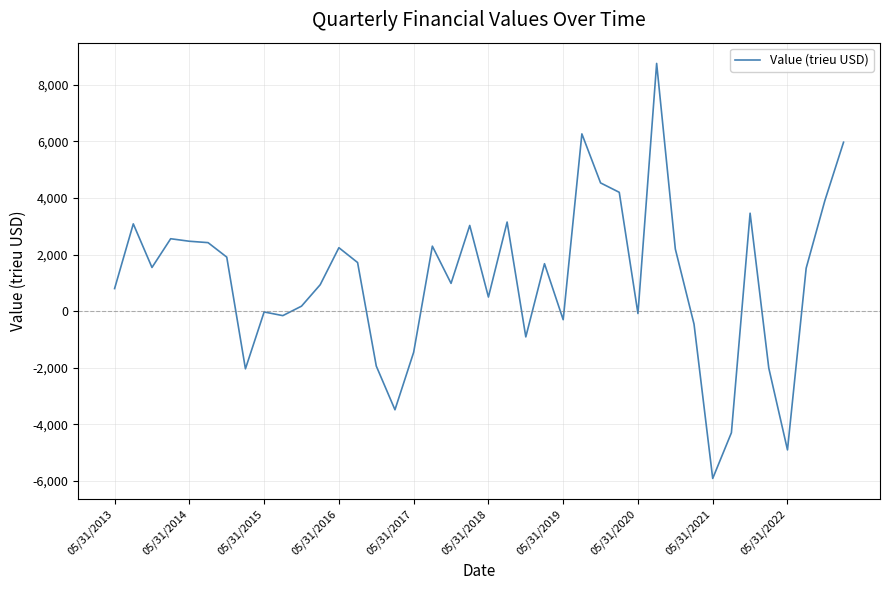

What is the maximum value shown in the chart?

8749